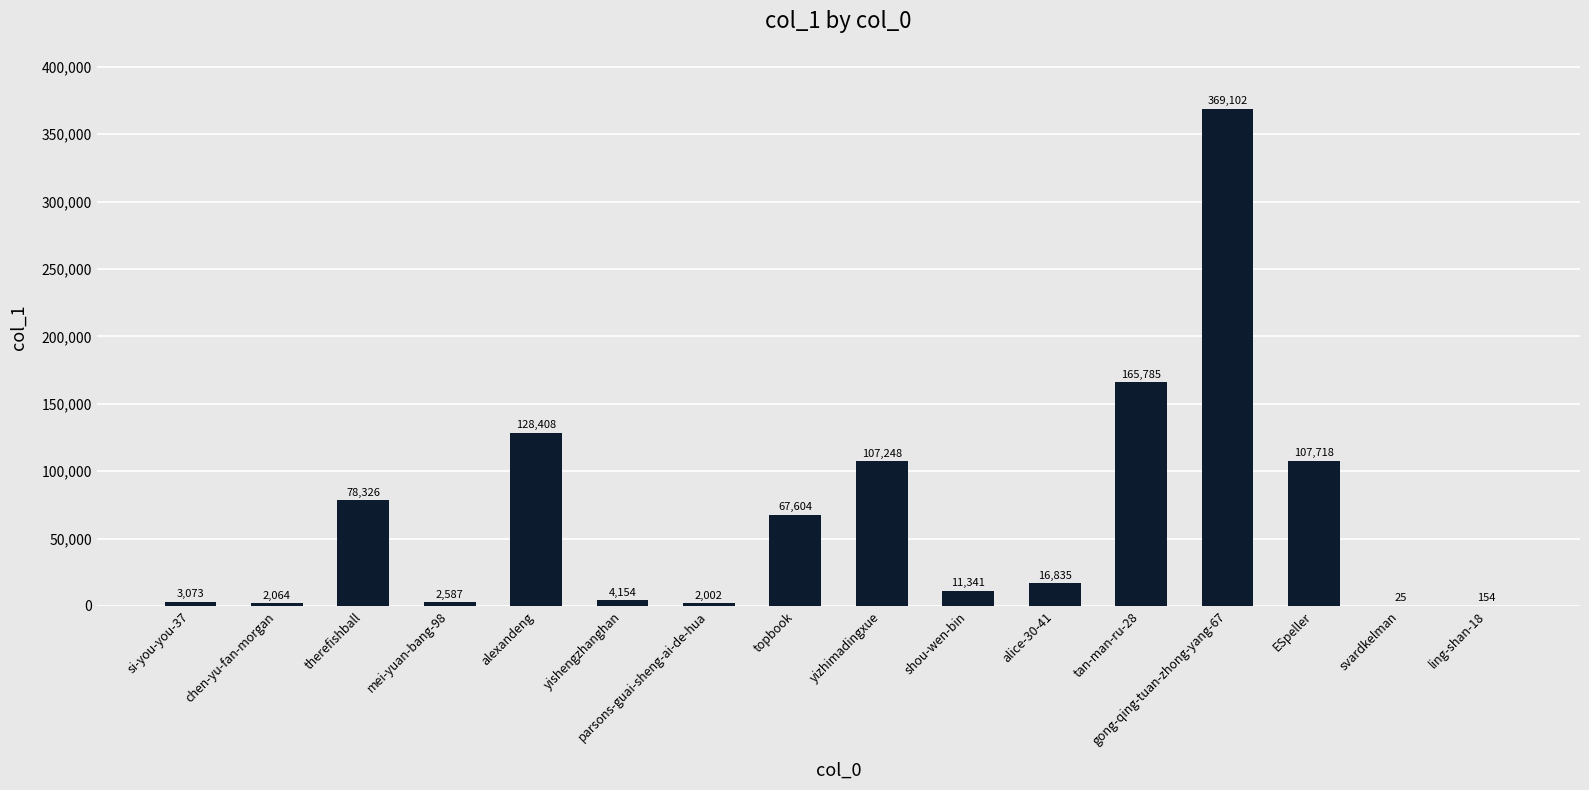

What is the average value?

66652